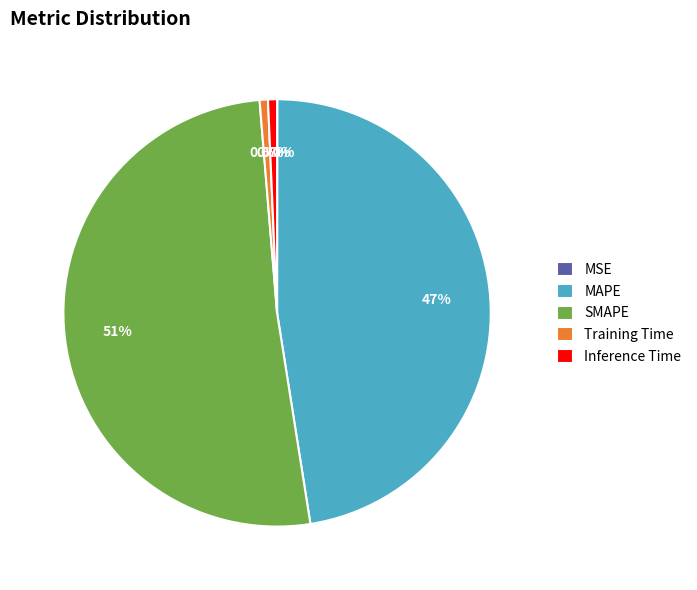

What percentage is the Training Time slice, to the nearest percent?

1%